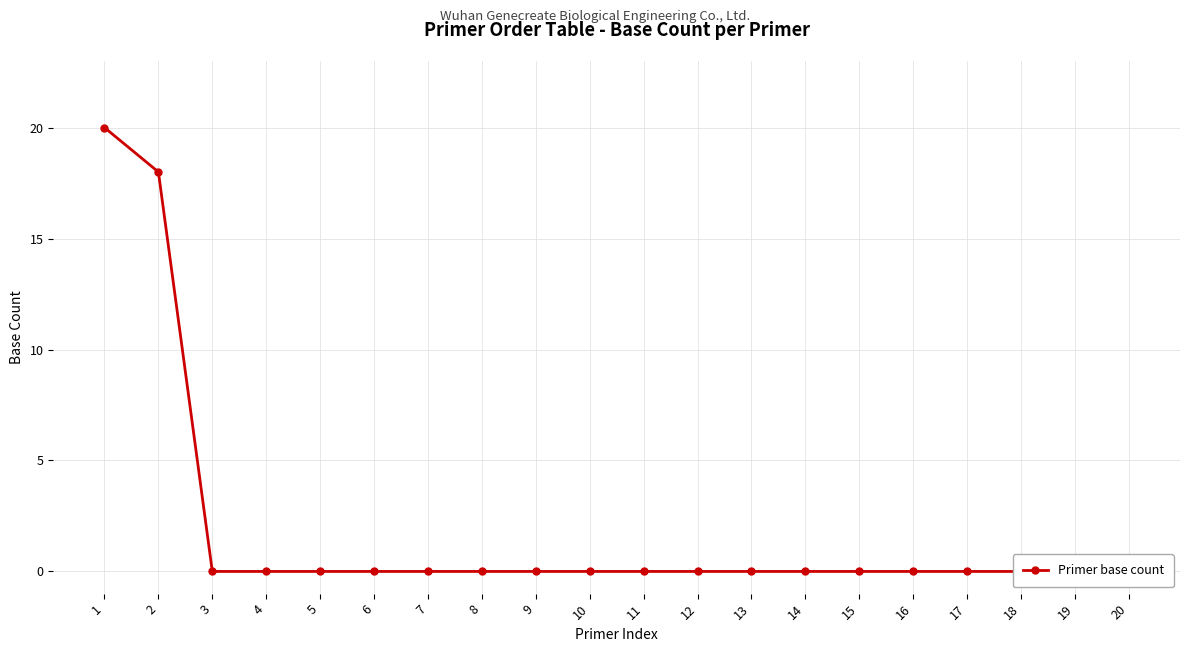

Where is the data nearest to the value 10?

2